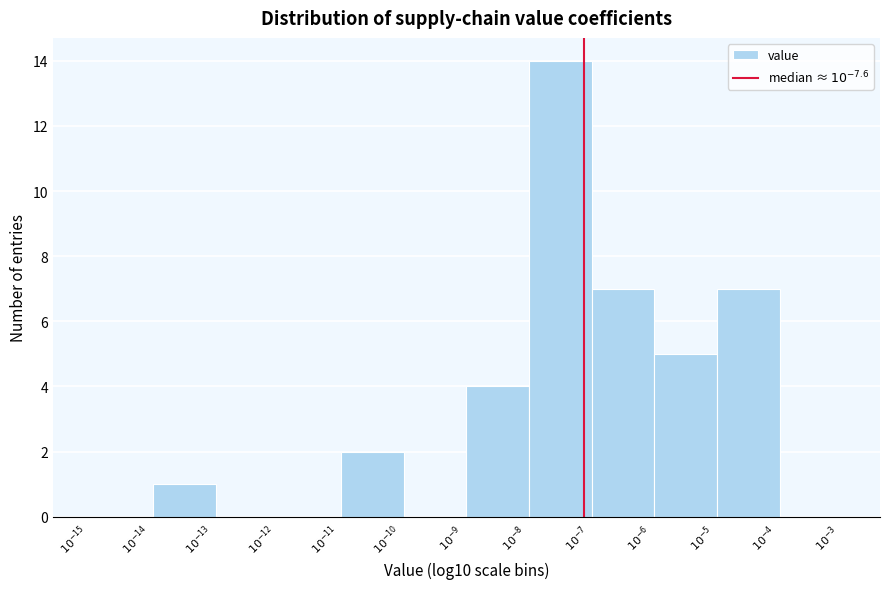

What is the sum of all values?

40